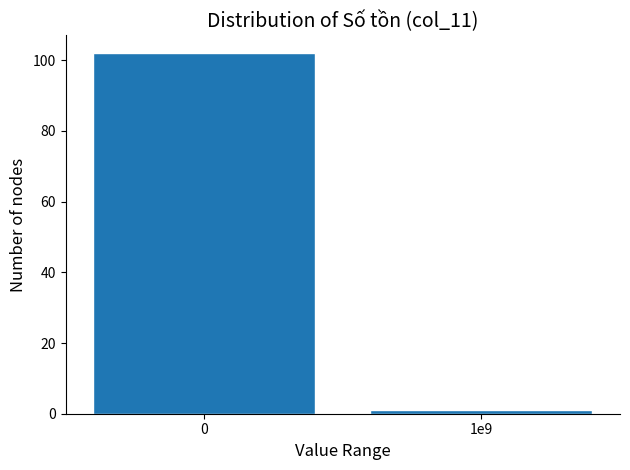

Reading left to right, what are all the values shown in this chart?

0=102	1e9=1